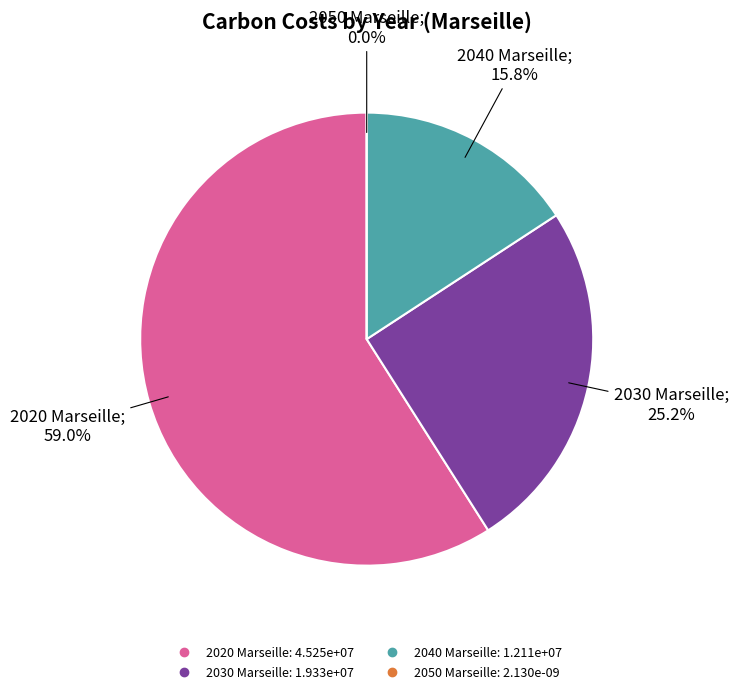

True or false: 2030 Marseille accounts for 30% of the total.

False